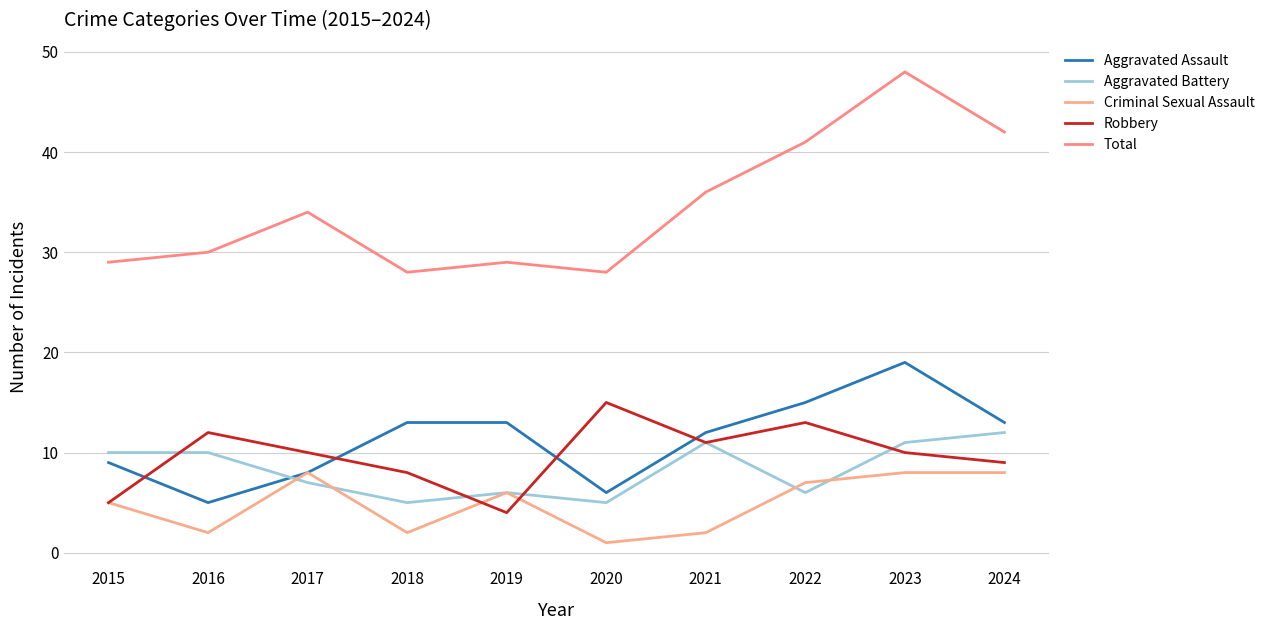

Which label corresponds to the smallest value in the chart?

2020